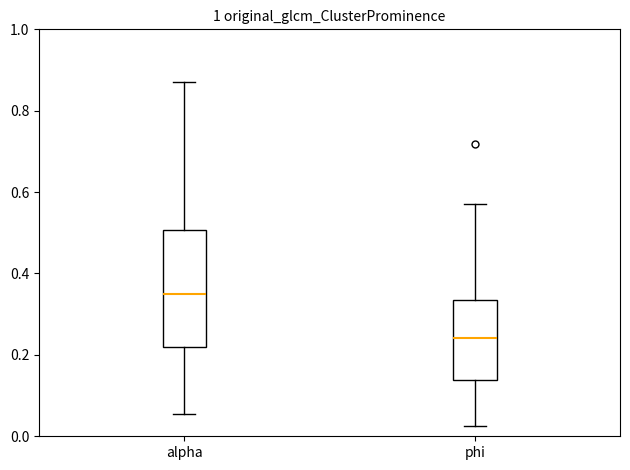

Reading left to right, read every box against the y-axis: the position of its median line, the range the box covers, and the ends of its whiskers. The values are not printed on the chart, so give them approximately, as read against the axis.

alpha: median 0.36, box 0.22 to 0.50, whiskers 0.06 to 0.86
phi: median 0.24, box 0.14 to 0.34, whiskers 0.02 to 0.58